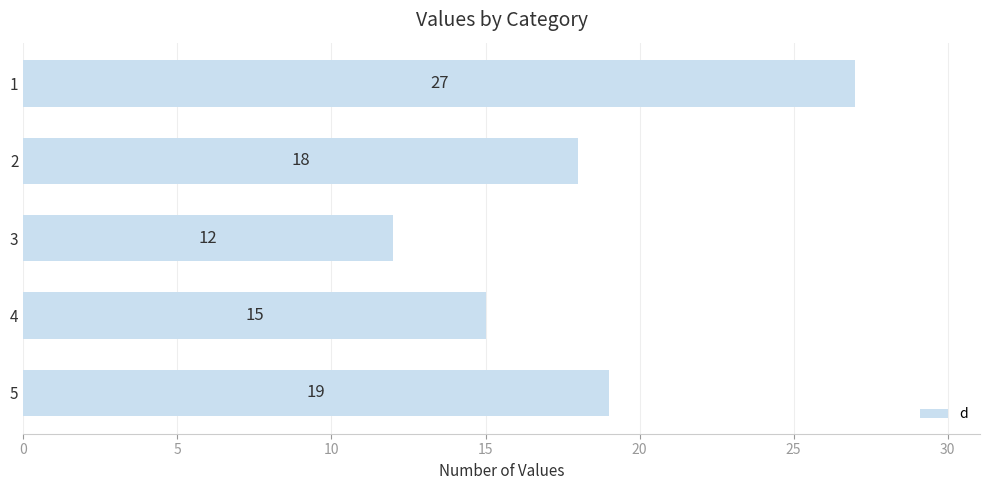

Rank the categories by value from highest to lowest.

1, 5, 2, 4, 3